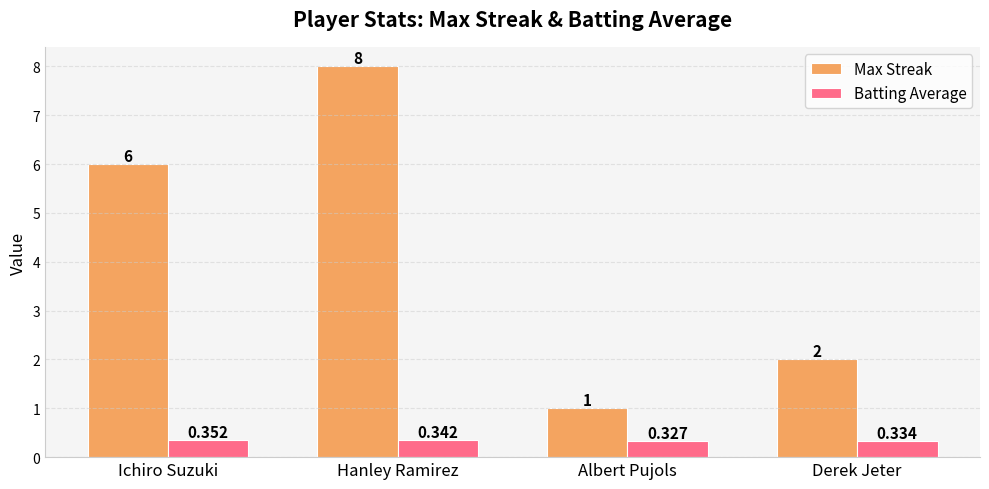

At which label is Batting Average closest to 0?

Albert Pujols